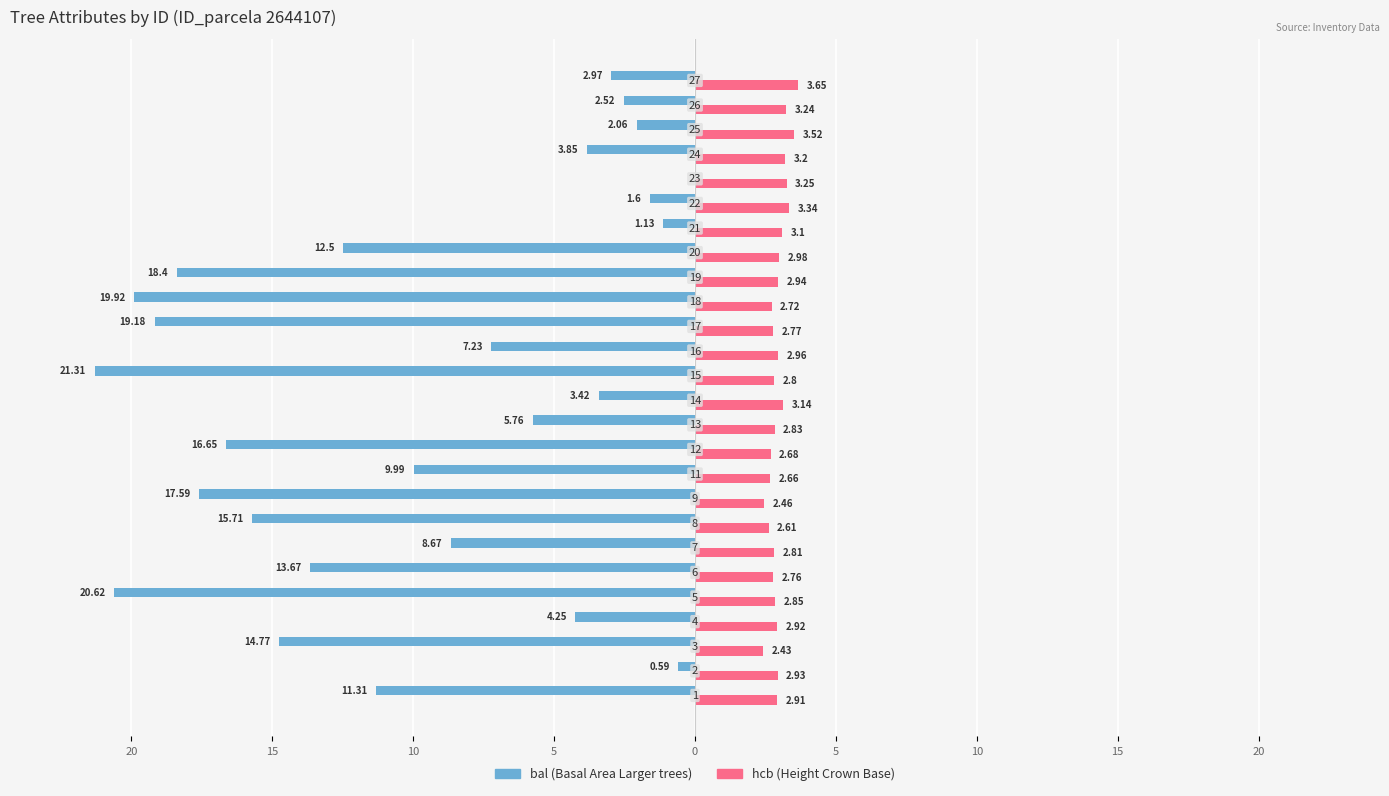

Are the bars horizontal?

Yes